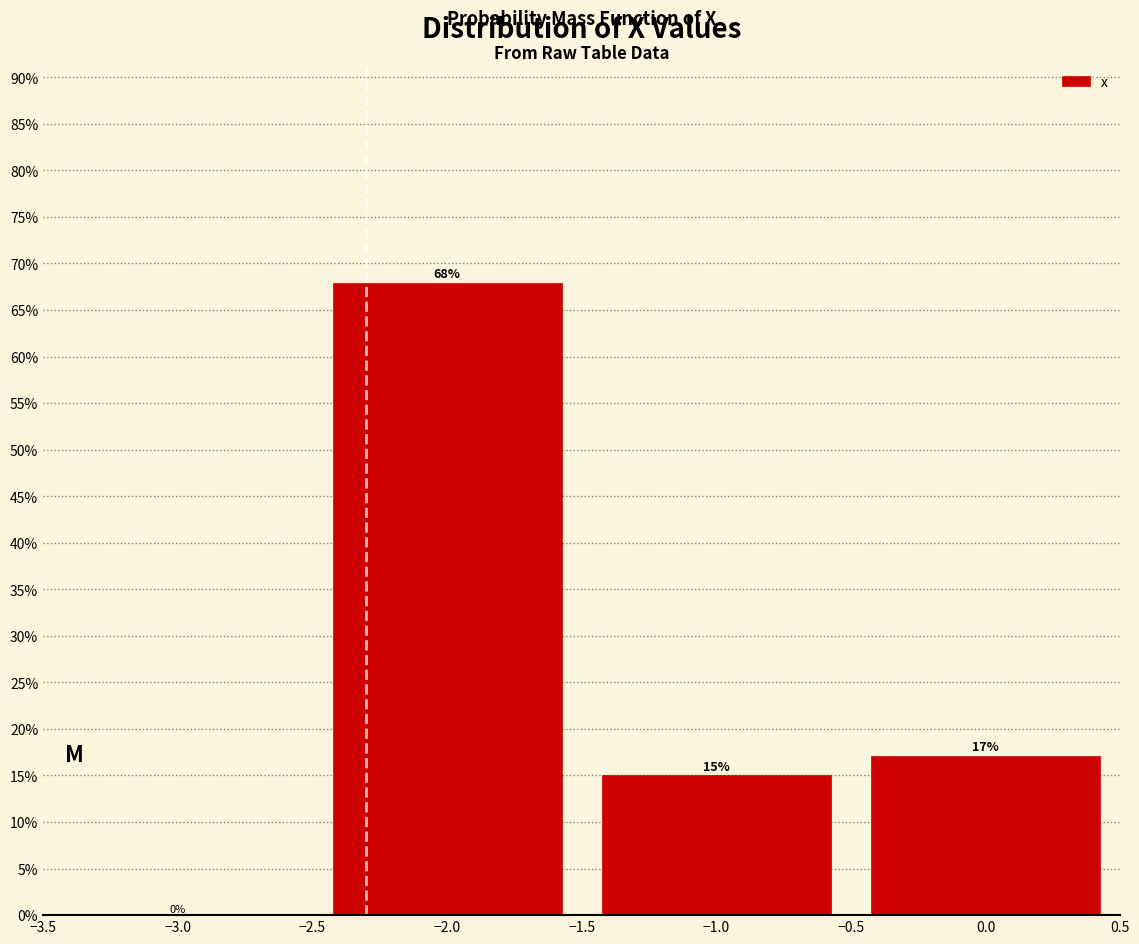

Which range on the x-axis has the tallest bar?

-2.5 to -1.5